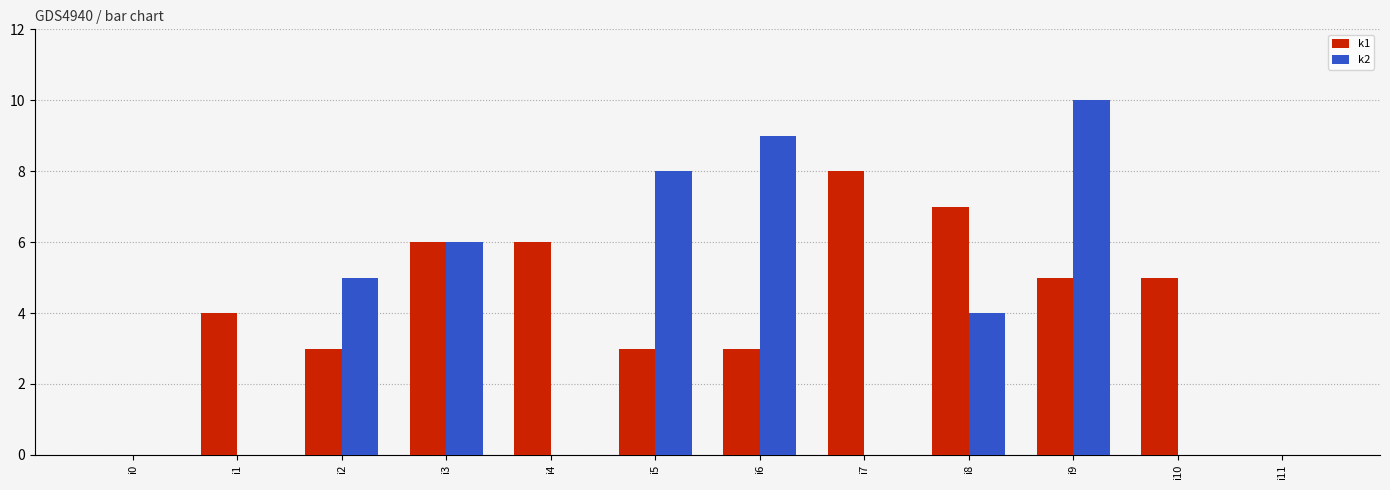

What is the highest value of the k1 series?

8